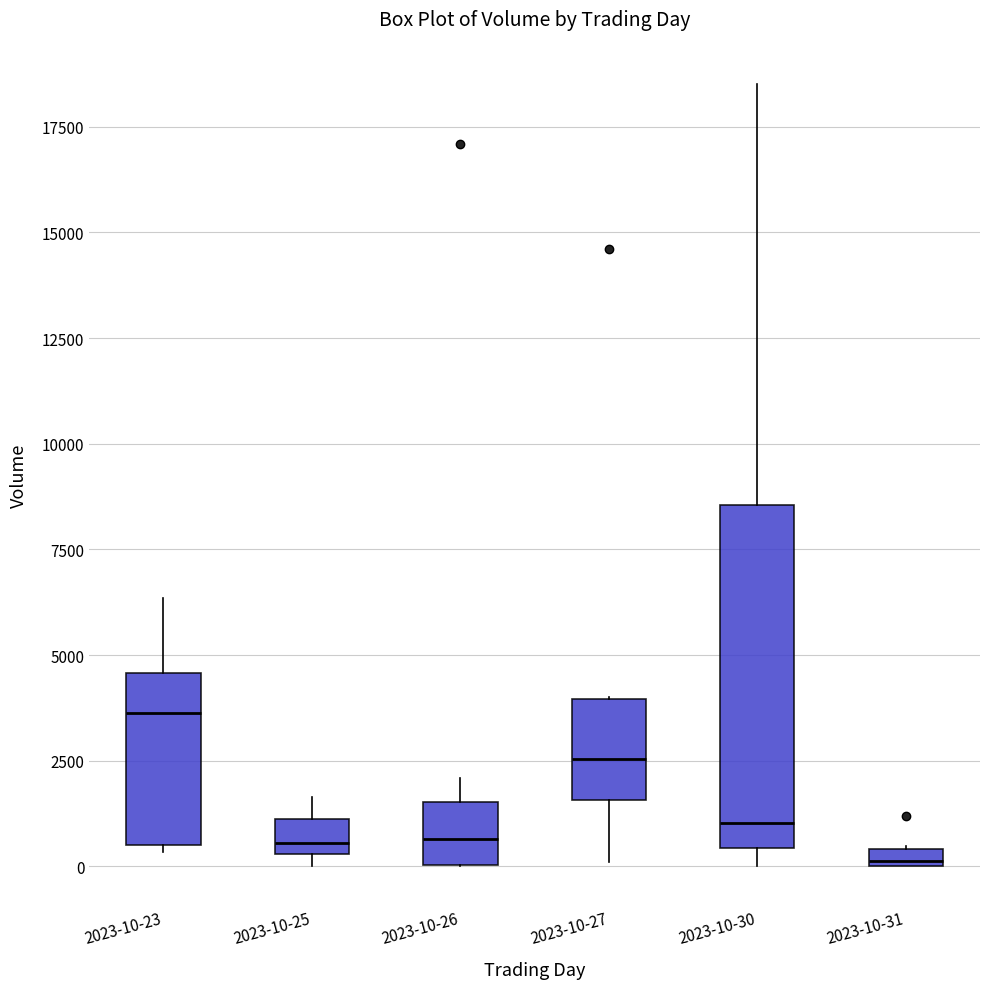

Where is the upper edge of the box for 2023-10-27 on the y-axis? The values are not printed on the chart, so give them approximately, as read against the axis.

4000